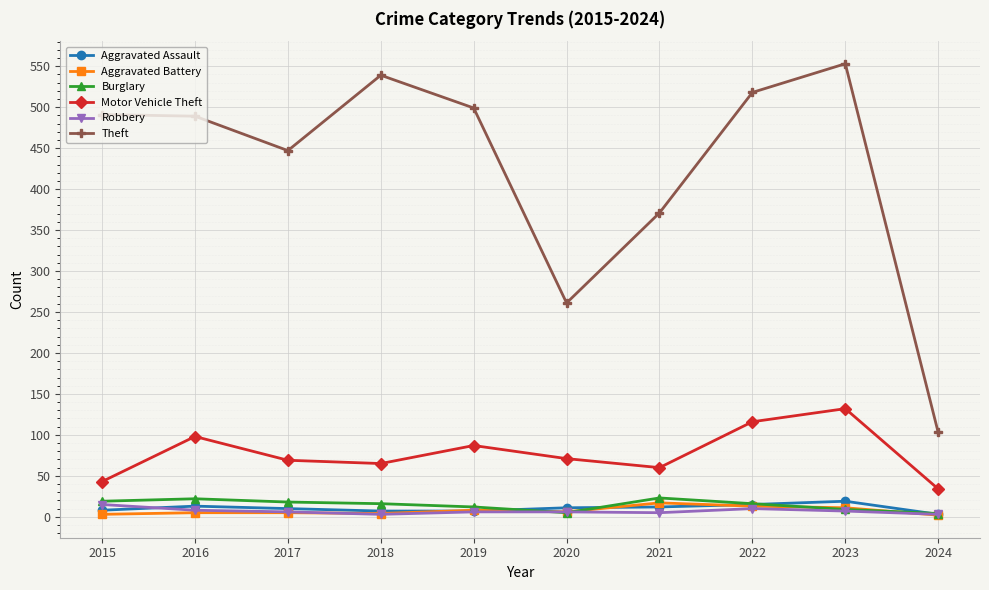

True or false: Aggravated Battery has more than 1 points higher than both neighbors.

True